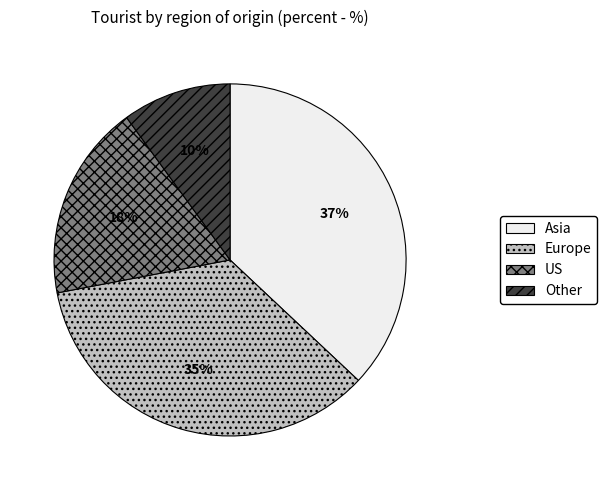

Does any single category account for the majority?

No